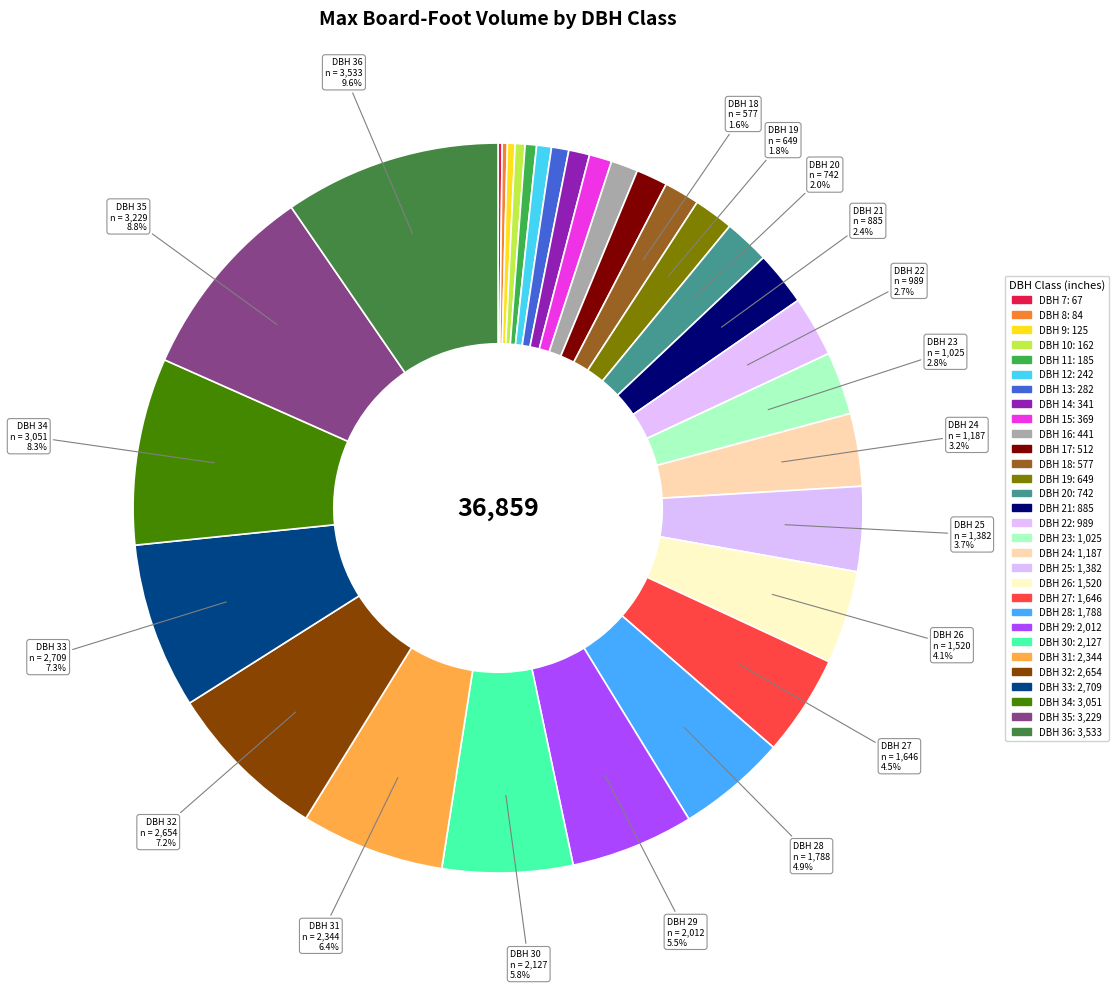

Is it true that DBH 32 is 7% of the pie?

True